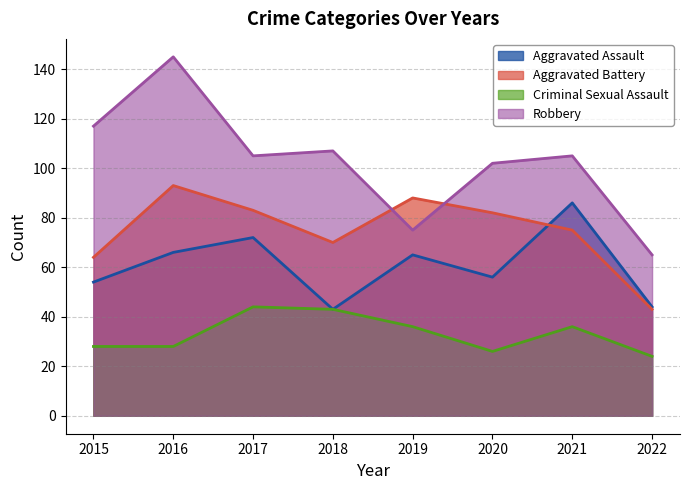

Where do Robbery and Aggravated Battery first cross each other?

2018 and 2019